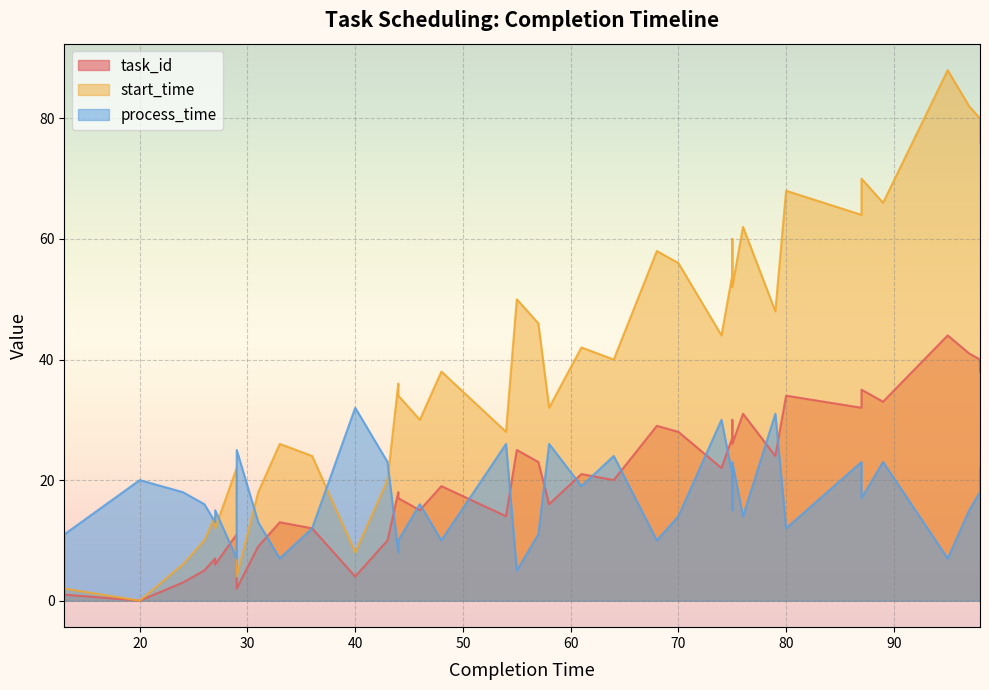

What is the sum of all start_time values?

1586